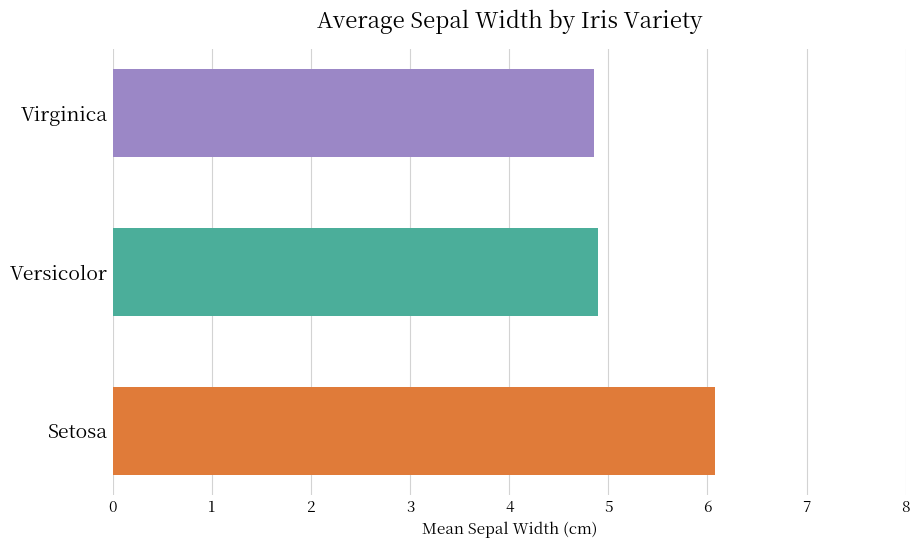

Approximately how many times larger is the value at Versicolor compared to Virginica?

1.0